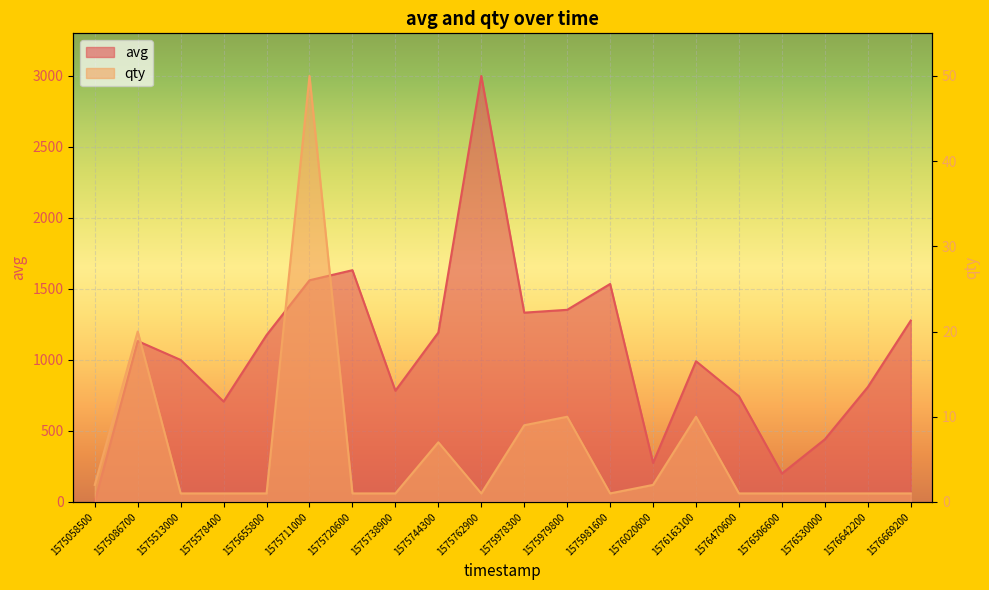

Rank the categories by avg value from highest to lowest.

1575762900, 1575720600, 1575711000, 1575981600, 1575979800, 1575978300, 1576669200, 1575744300, 1575655800, 1575086700, 1575513000, 1576163100, 1576642200, 1575738900, 1576470600, 1575578400, 1576530000, 1576020600, 1576506600, 1575058500